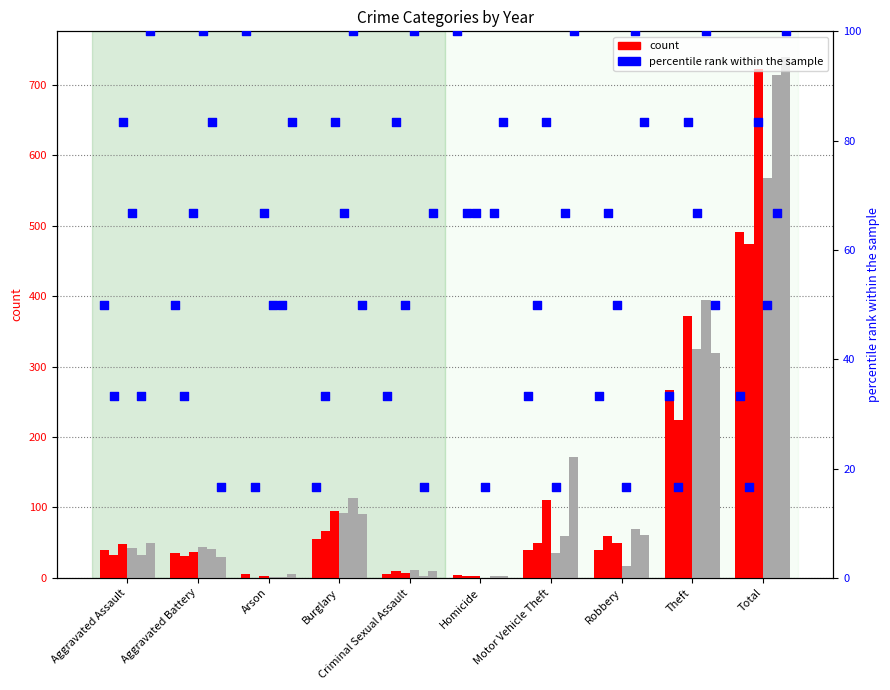

At how many categories does at least one series exceed 641?

1